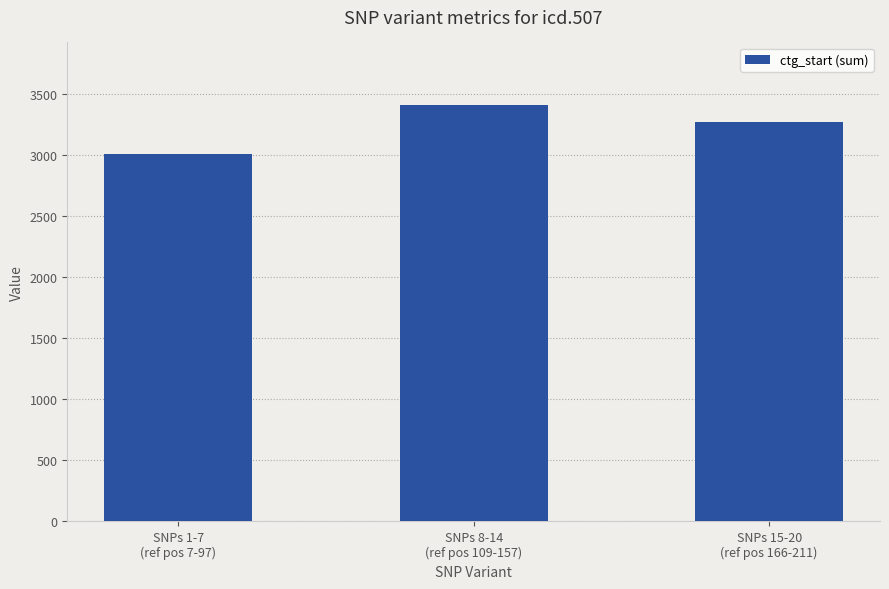

True or false: the data shows 4725 at SNPs 1-7
(ref pos 7-97).

False